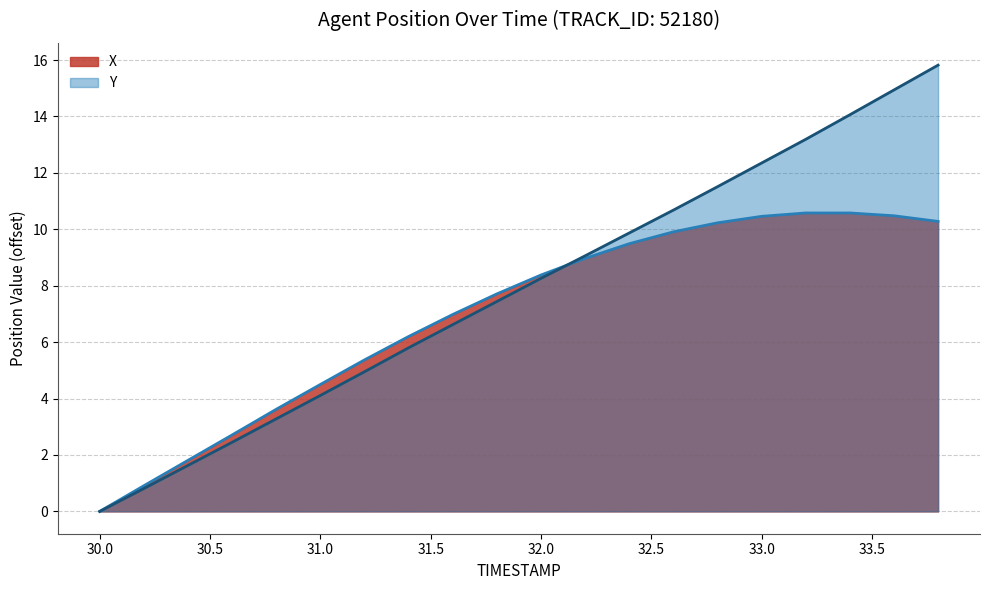

Which series ends up on top after the final intersection of X and Y?

Y